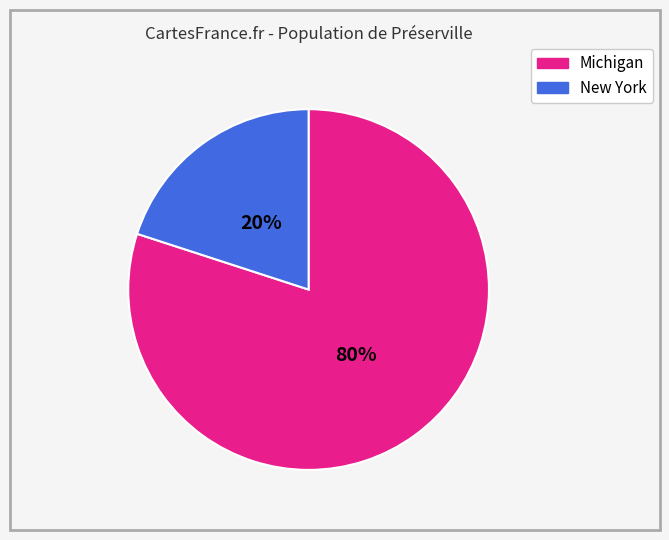

Does any single category account for the majority?

Yes